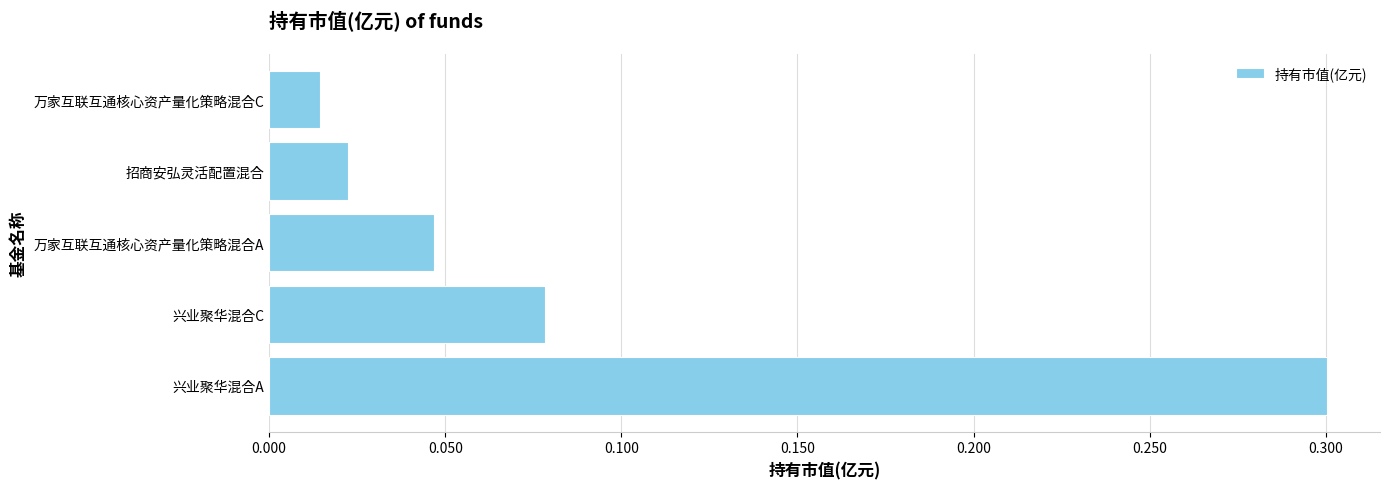

What is the maximum value shown in the chart?

0.3